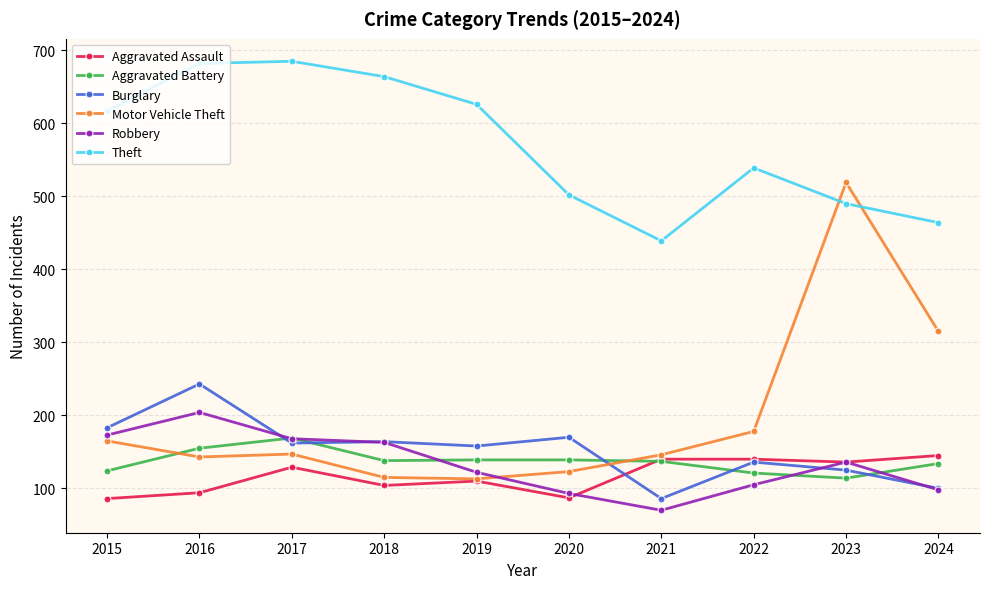

True or false: Aggravated Battery and Theft intersect in this chart.

False